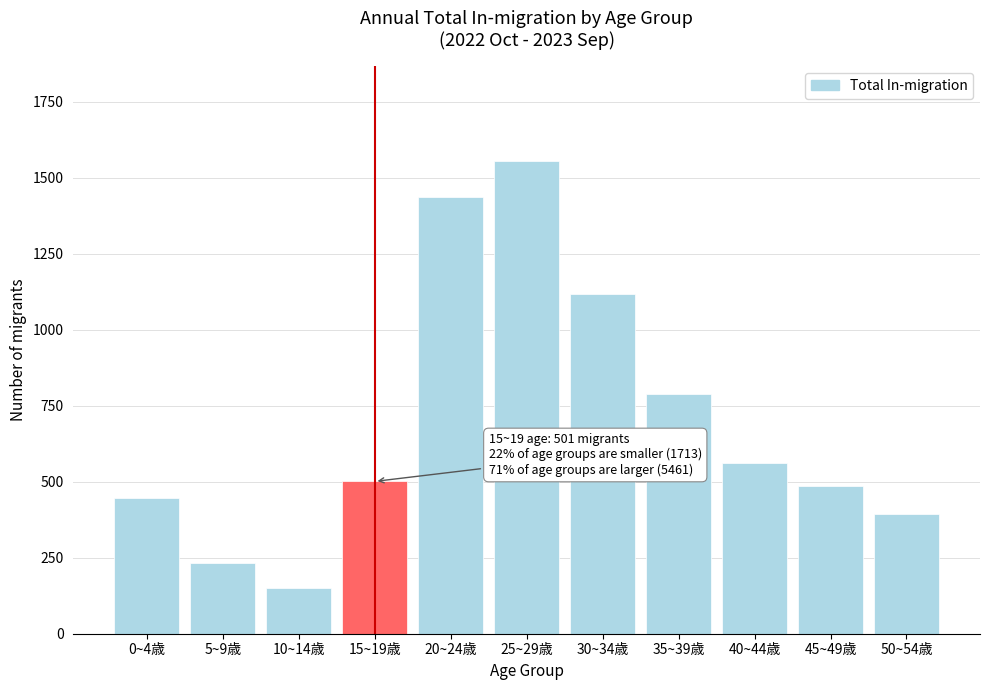

Reading right to left, what are all the values shown in this chart?

394	487	562	789	1117	1555	1438	501	152	232	448